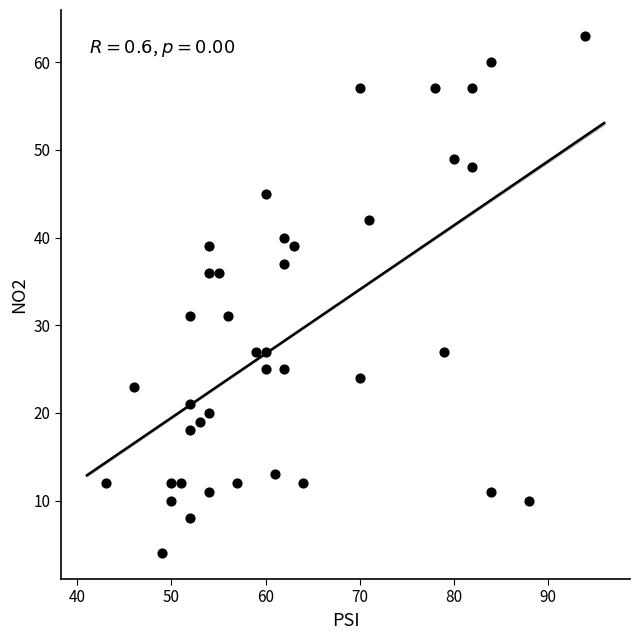

What is the range of X values (max minus min)?

51